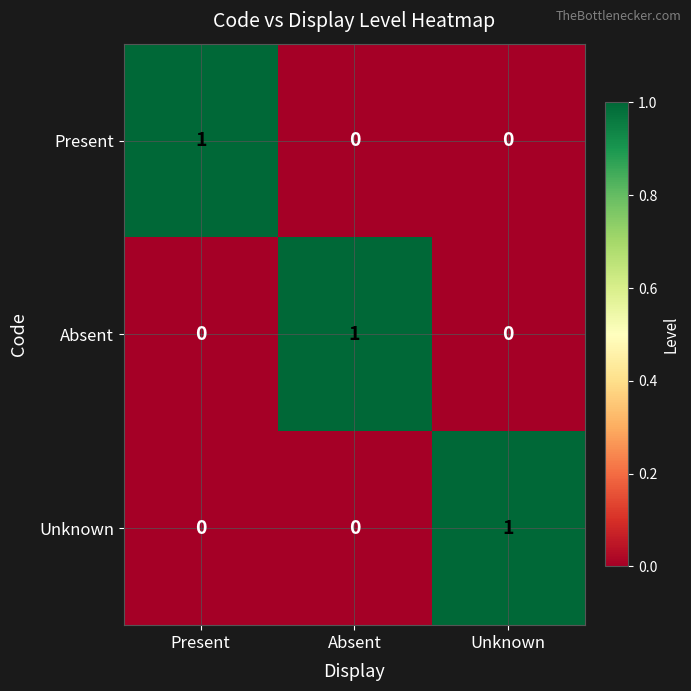

Is it true that Absent equals 0 at Unknown?

True